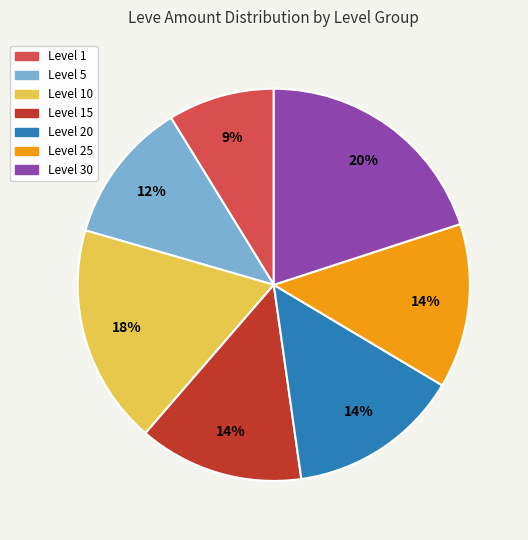

To the nearest percent, what is the difference between the largest and smallest slice percentages?

11%